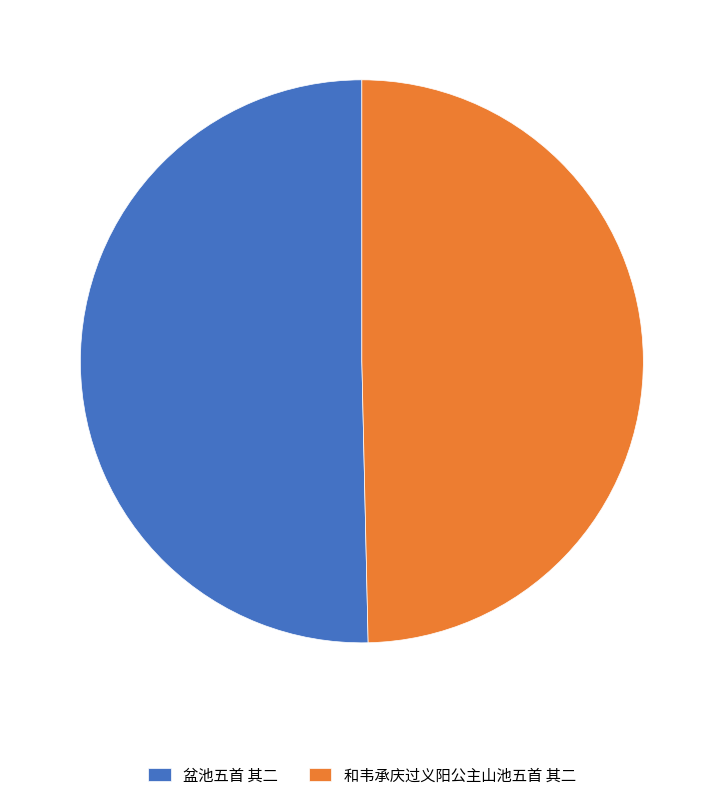

Rank the categories by value from highest to lowest.

盆池五首 其二, 和韦承庆过义阳公主山池五首 其二